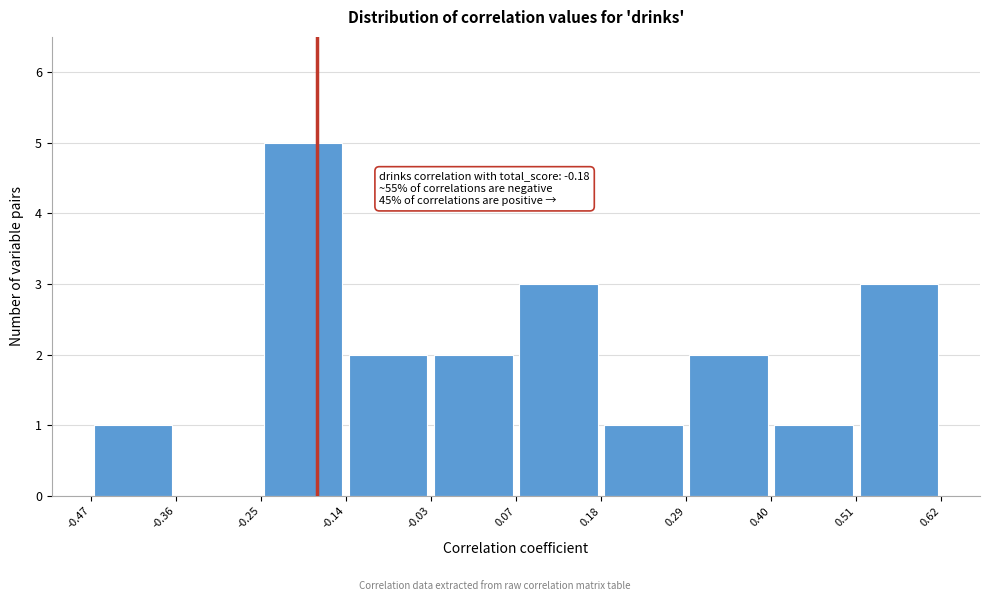

Which range on the x-axis has the tallest bar?

-0.25 to -0.14